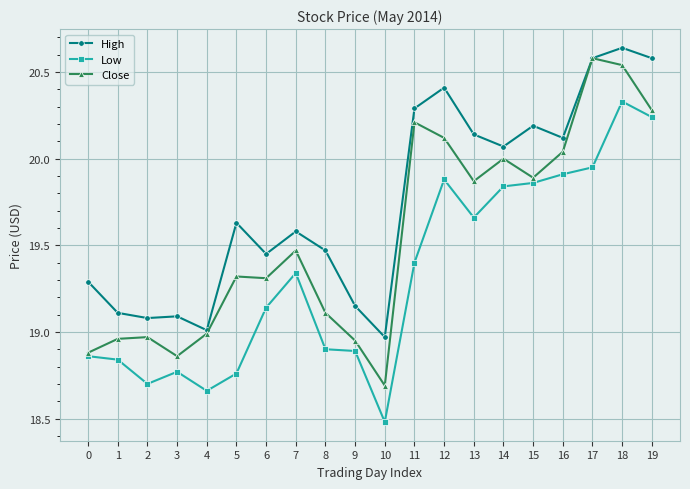

How many values in the High series exceed 19?

19